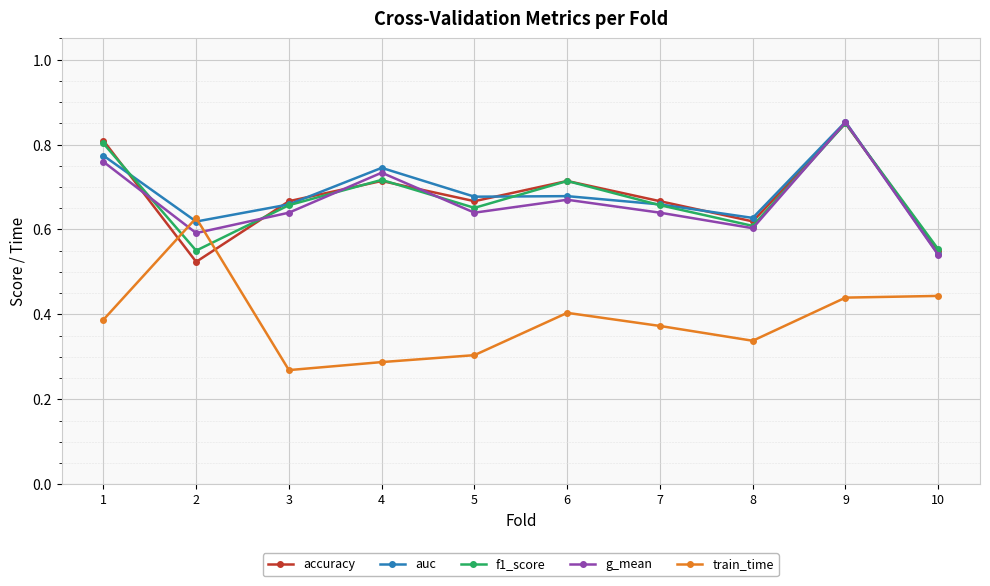

Where is the first local maximum for train_time?

2